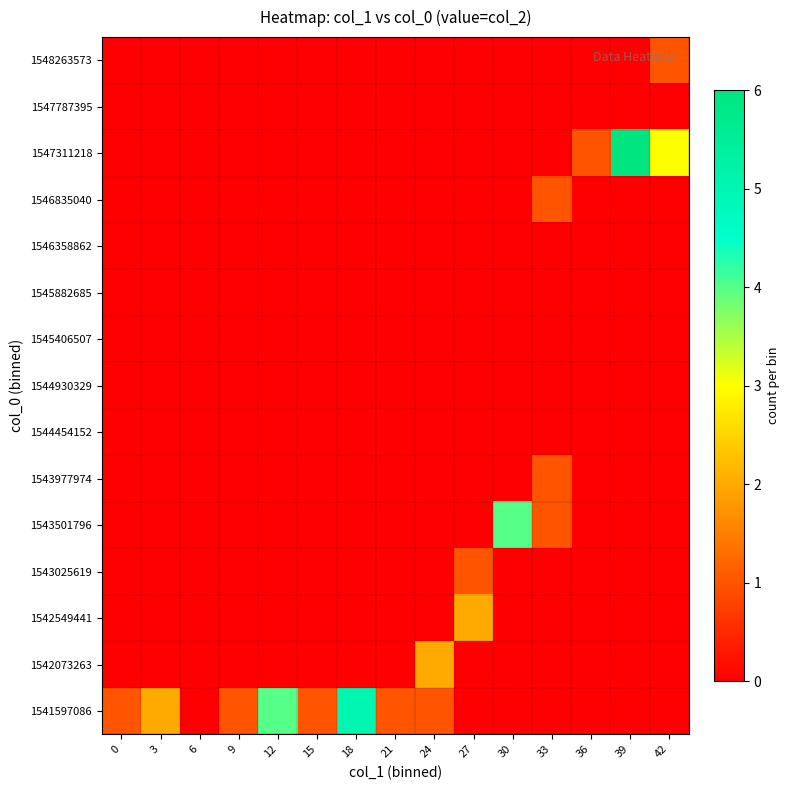

At which category does the chart reach its peak across all series?

39